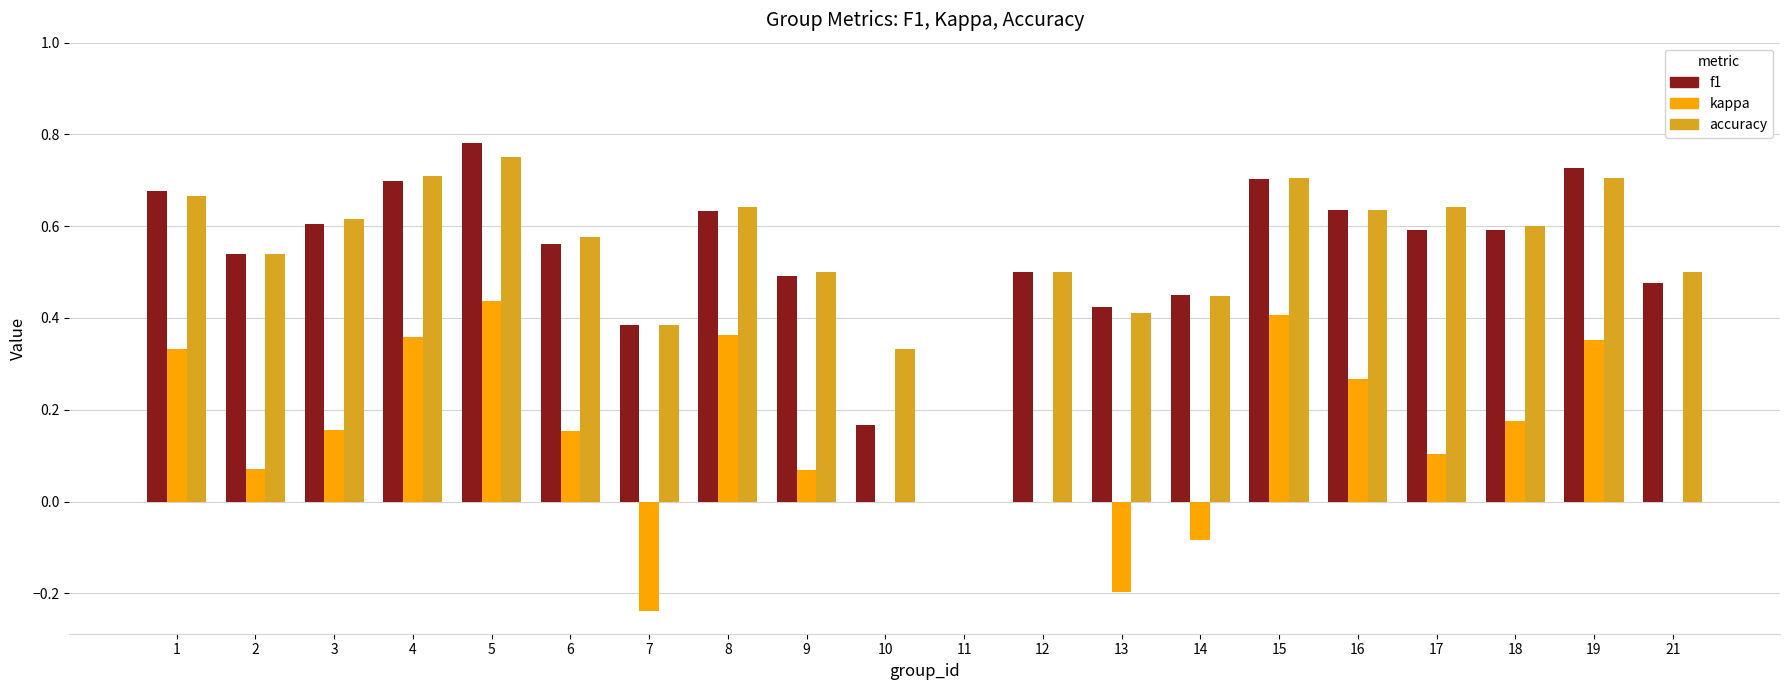

The value of f1 at 19 is 0.7. True or false?

True